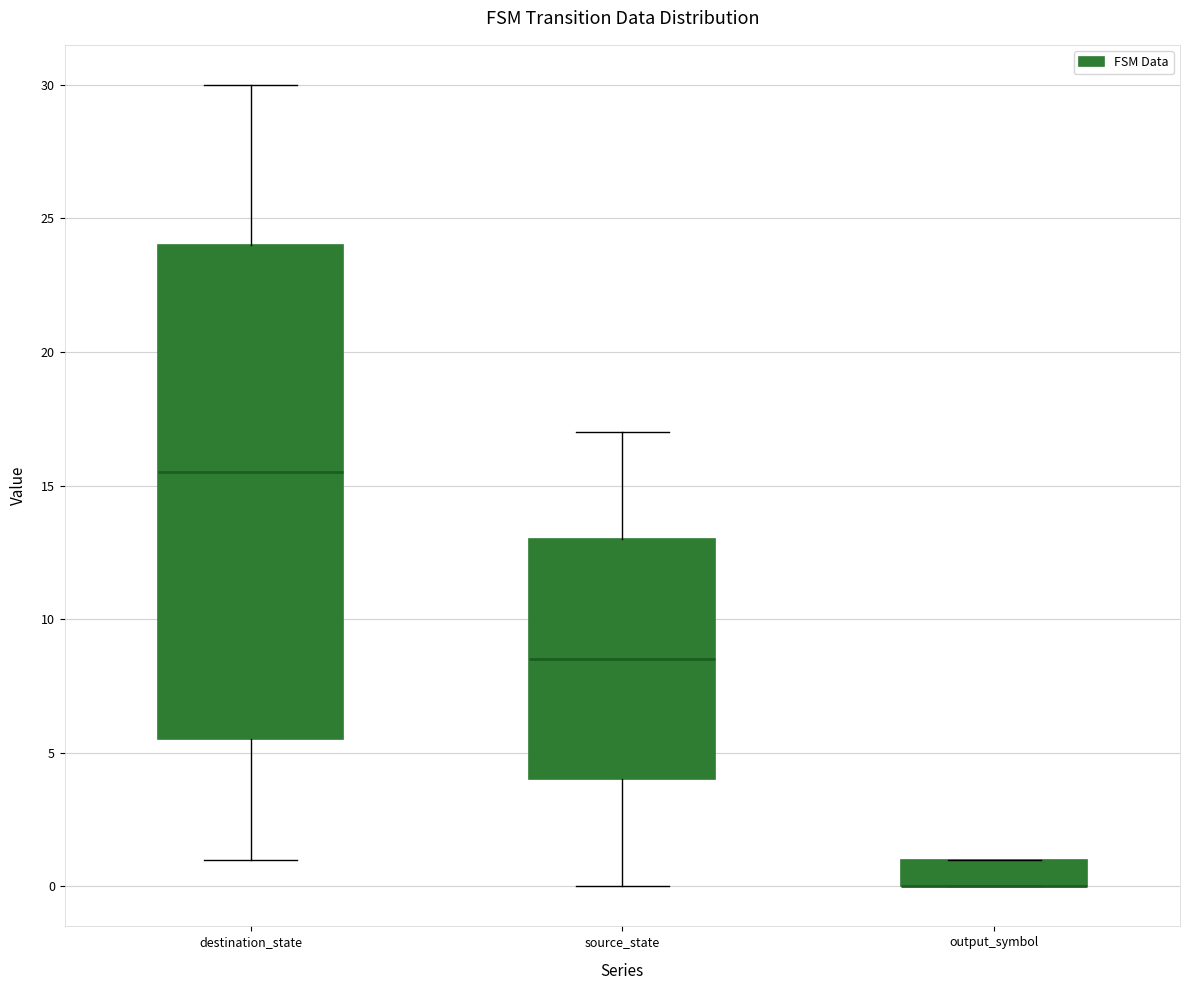

Reading left to right, transcribe this box plot: for each box, give where its median line is, the range the box spans, and where its two whiskers end, as read against the y-axis. The values are not printed on the chart, so give them approximately, as read against the axis.

destination_state: median 15.5, box 5.5 to 24.0, whiskers 1.0 to 30.0
source_state: median 8.5, box 4.0 to 13.0, whiskers 0.0 to 17.0
output_symbol: median 0.0 (drawn on the box's lower edge), box 0.0 to 1.0, whiskers 0.0 to 1.0